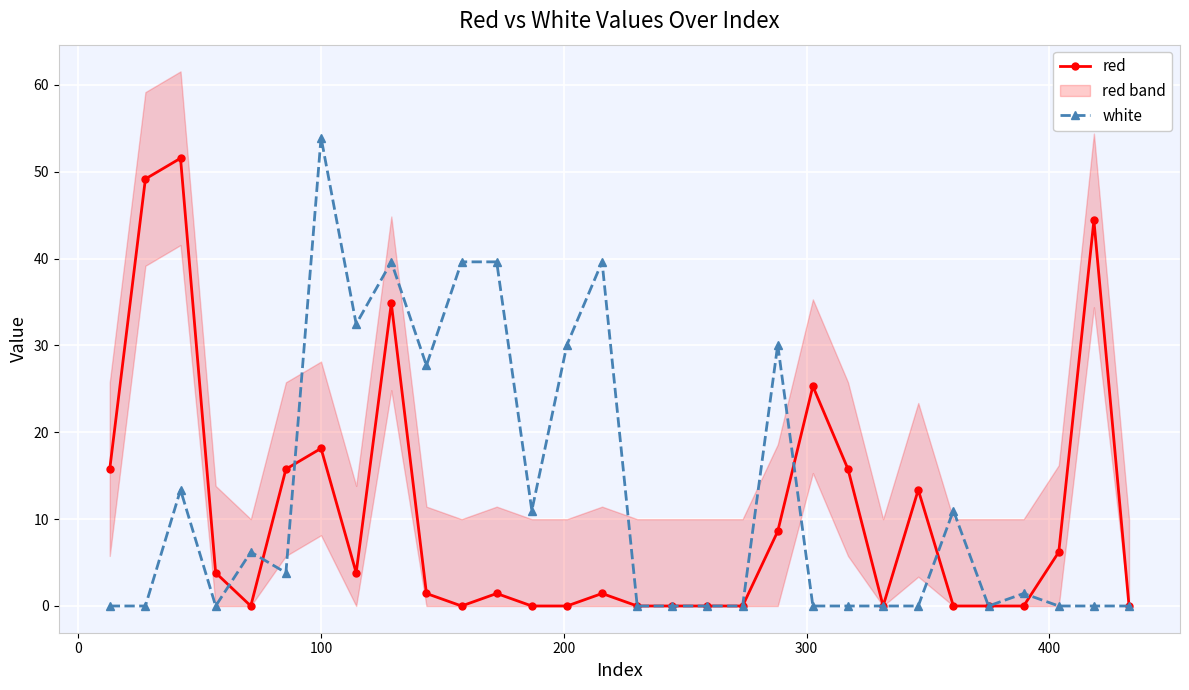

How many values in the red series exceed 1?

17